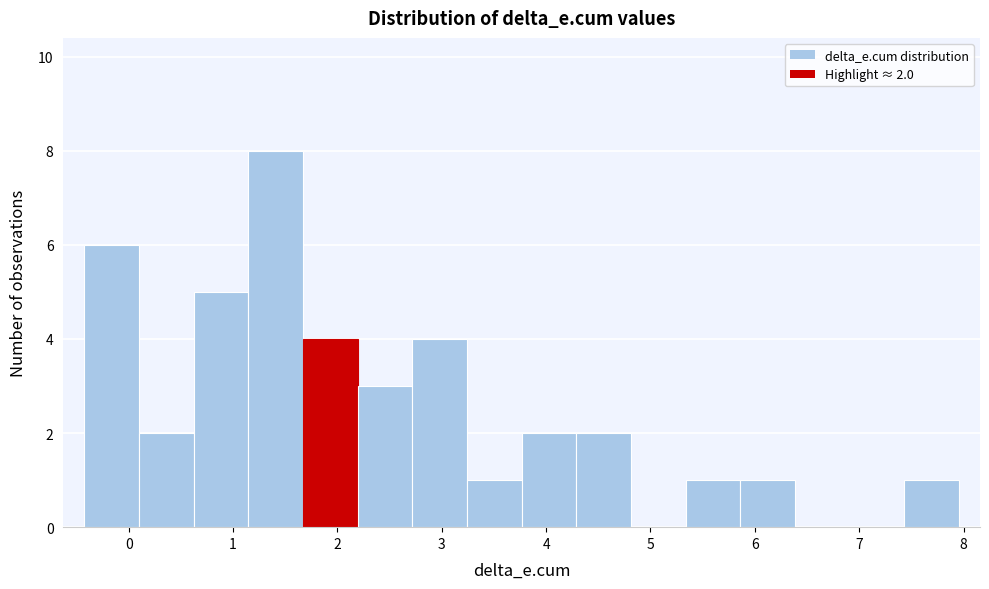

Which range on the x-axis has the tallest bar?

1.1 to 1.7